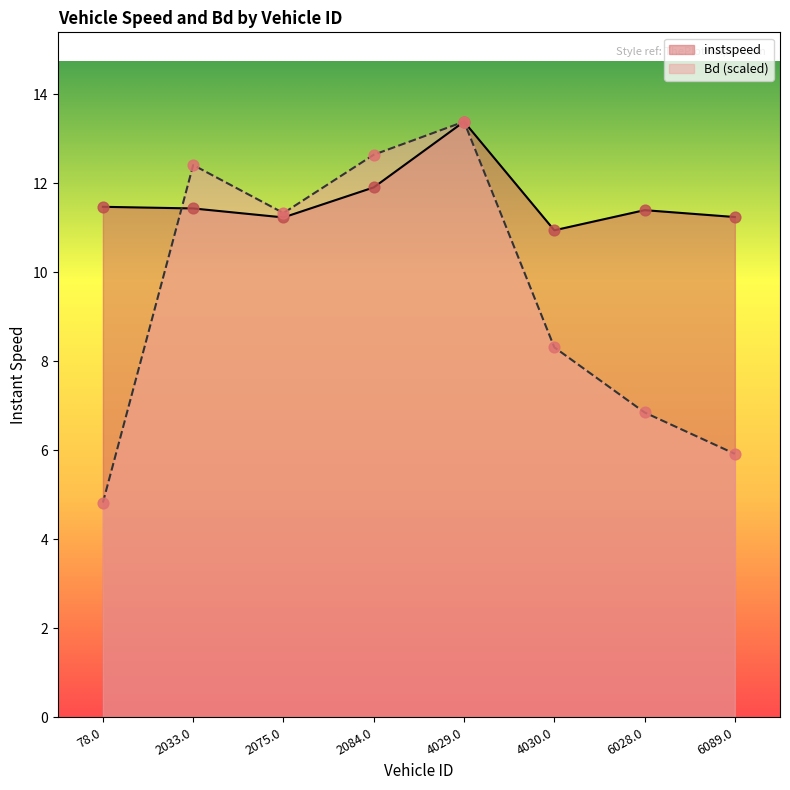

At which category is the sum across all series the highest?

4029.0